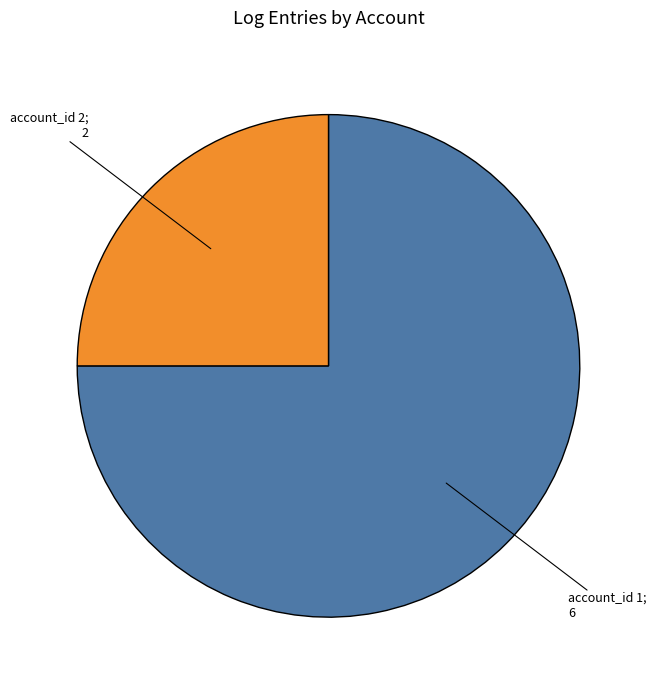

Is there any slice that represents more than half of the pie?

Yes